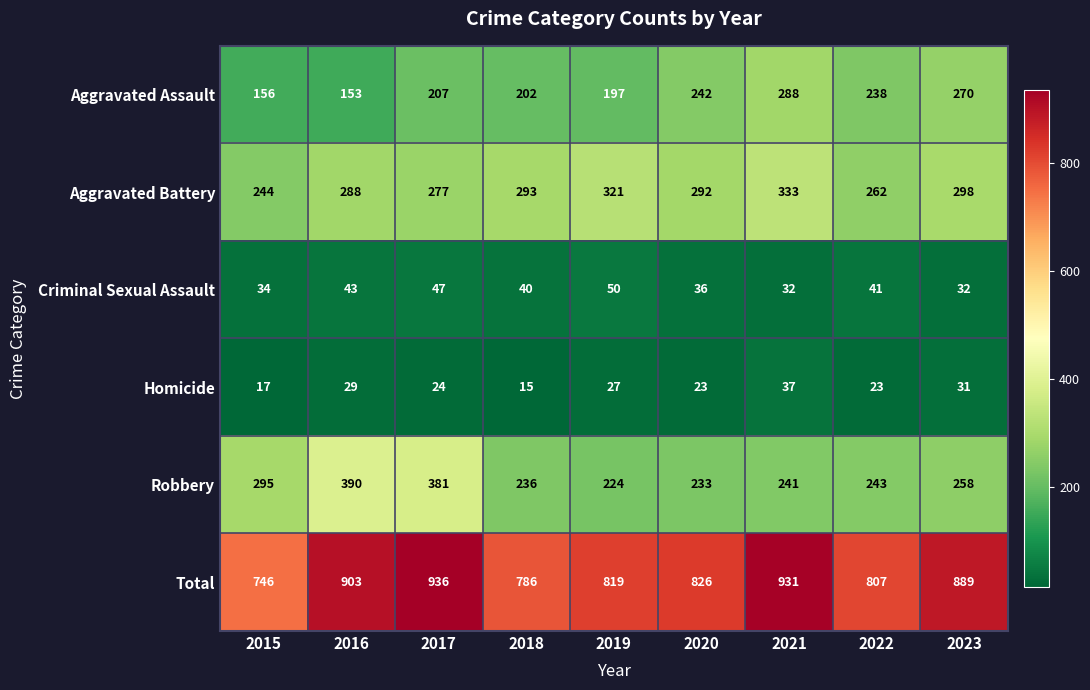

At which label is Homicide closest to 26?

2019